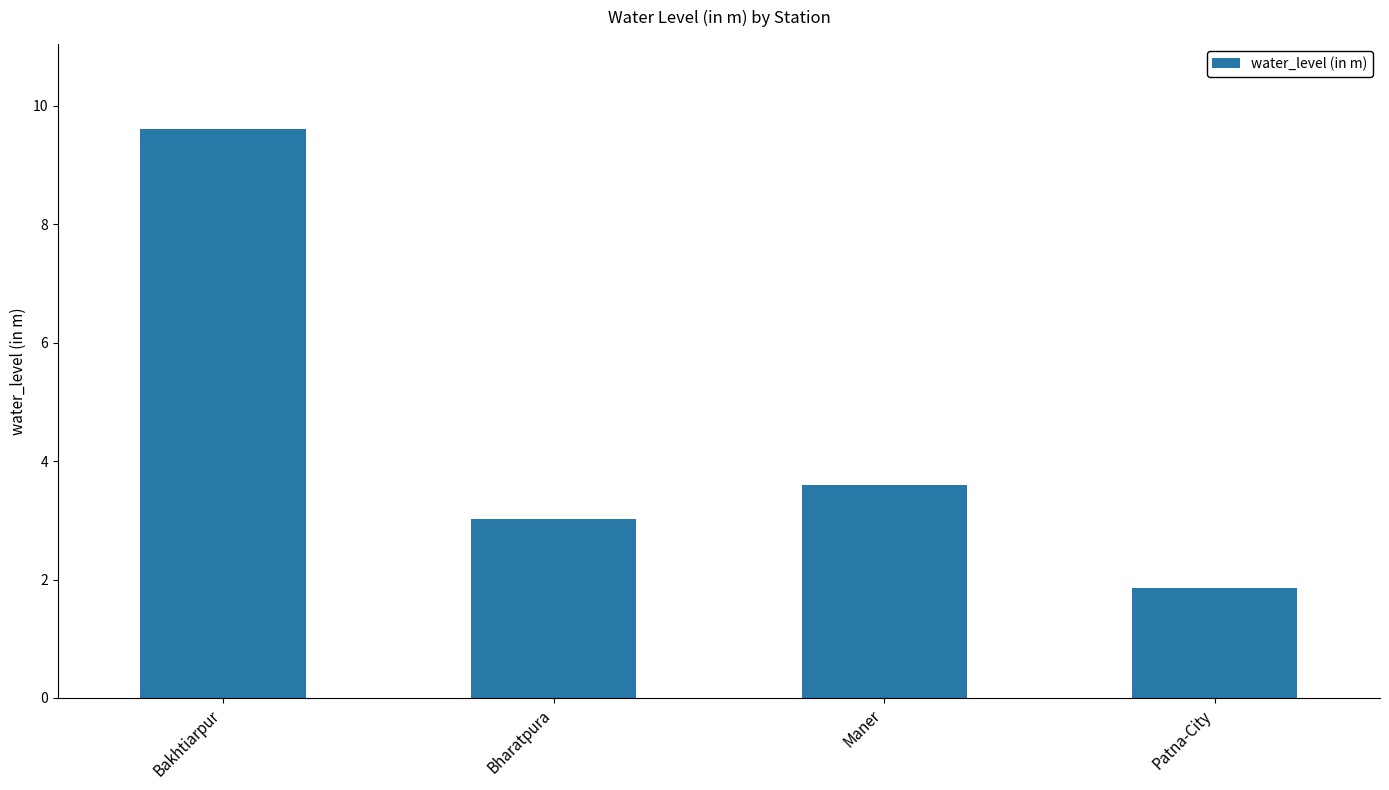

What is the smallest value displayed?

1.9